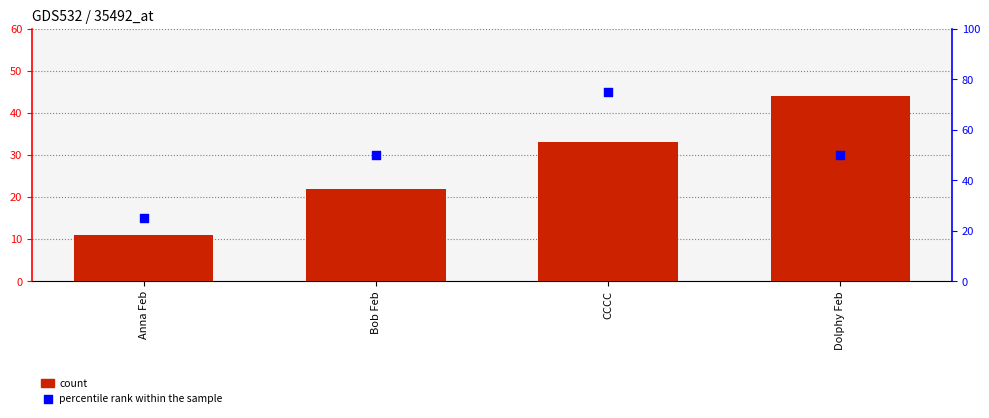

What is the total value across all series at Anna Feb?

36